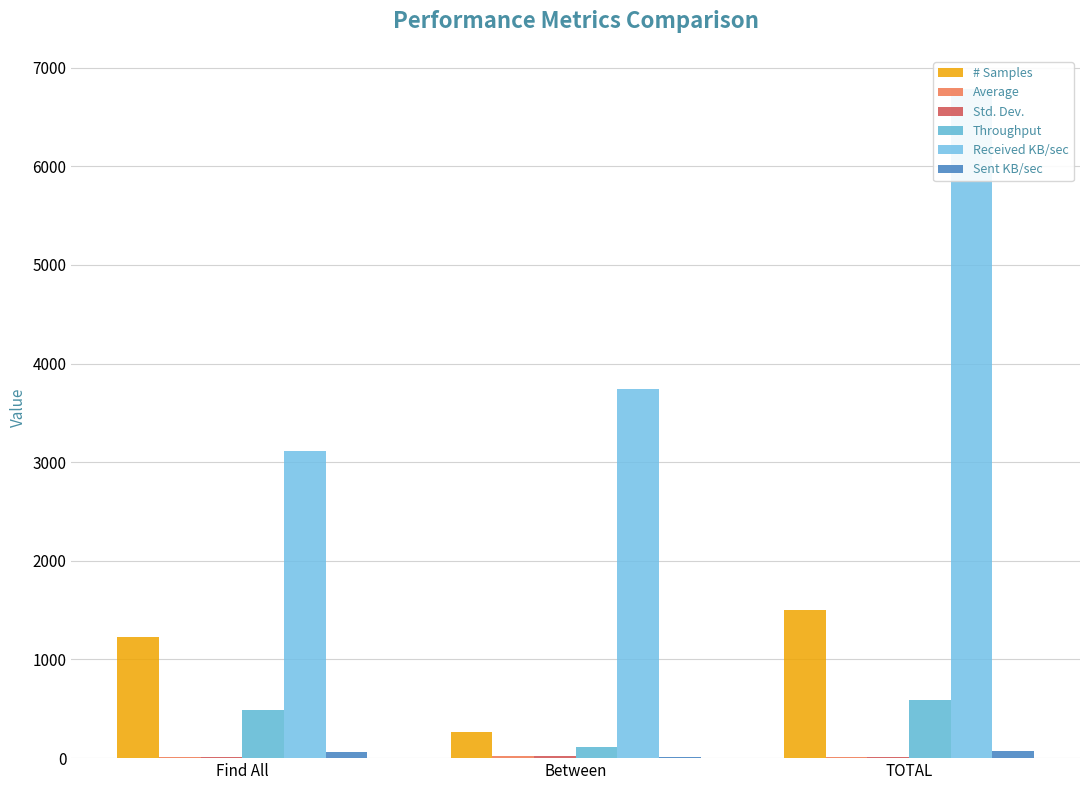

What is the difference between the # Samples values at Between and Find All?

960.0